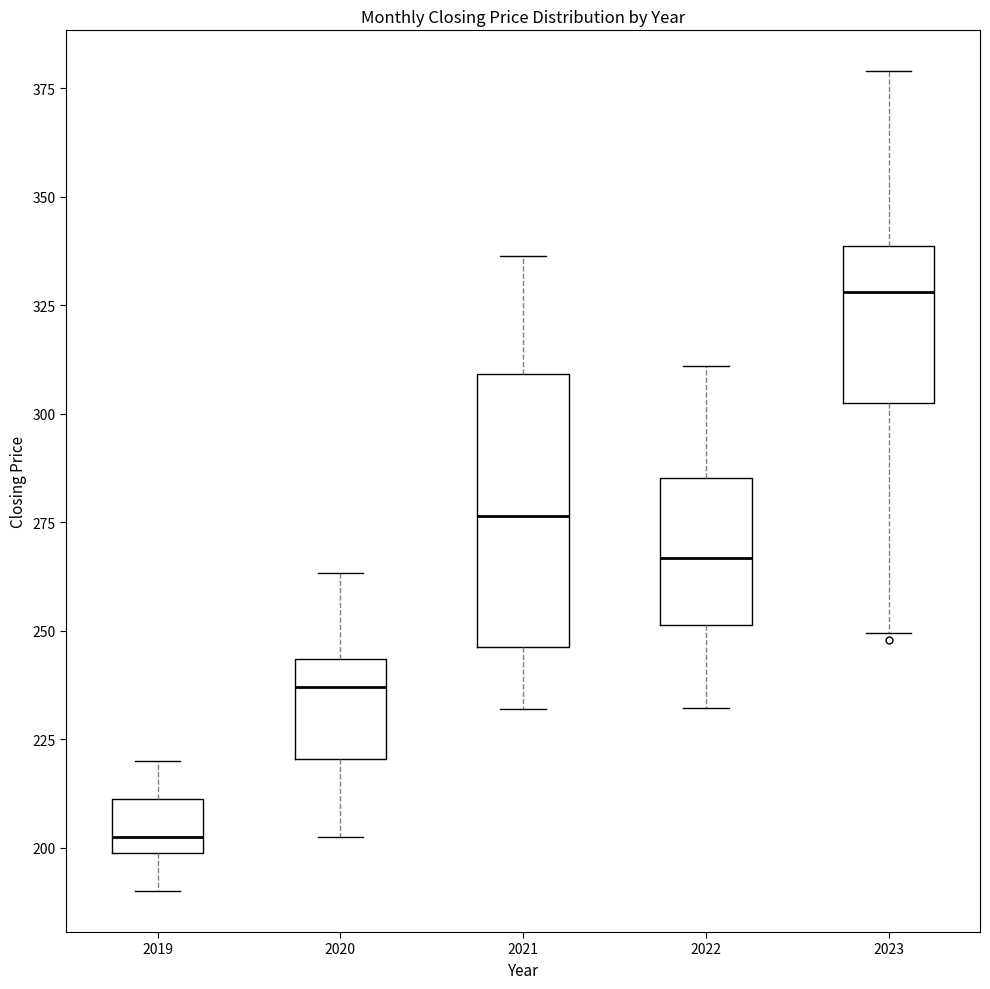

Which box's median line is the lowest?

2019